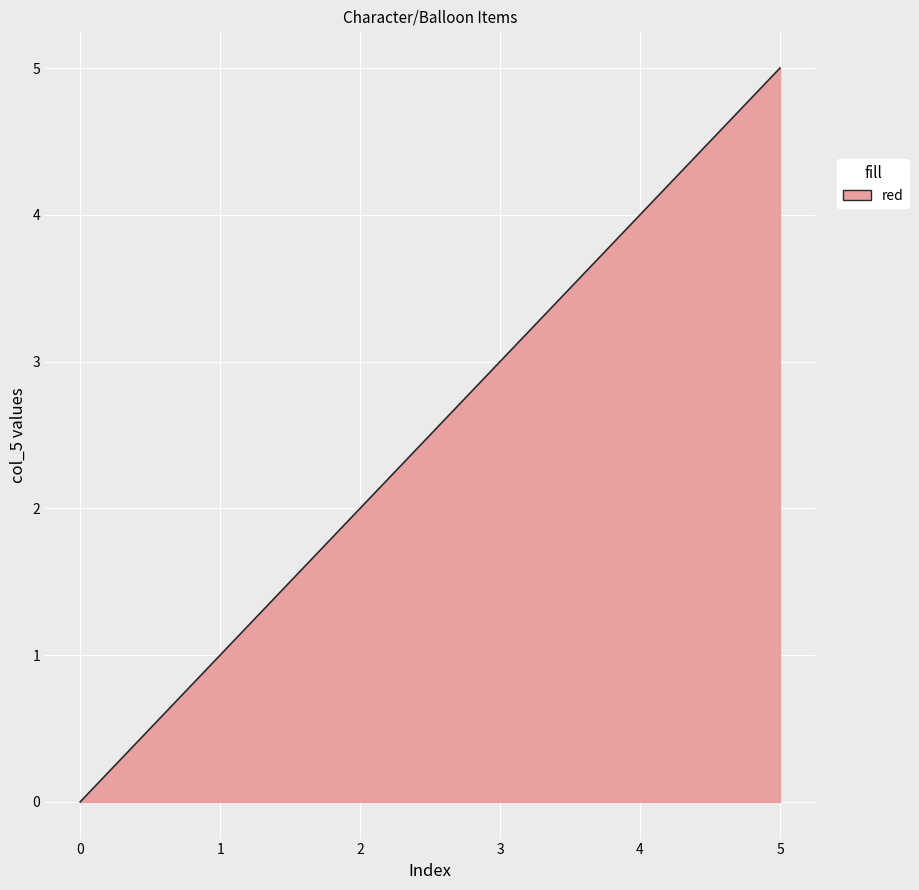

Does the chart display data point markers on the line(s)?

No